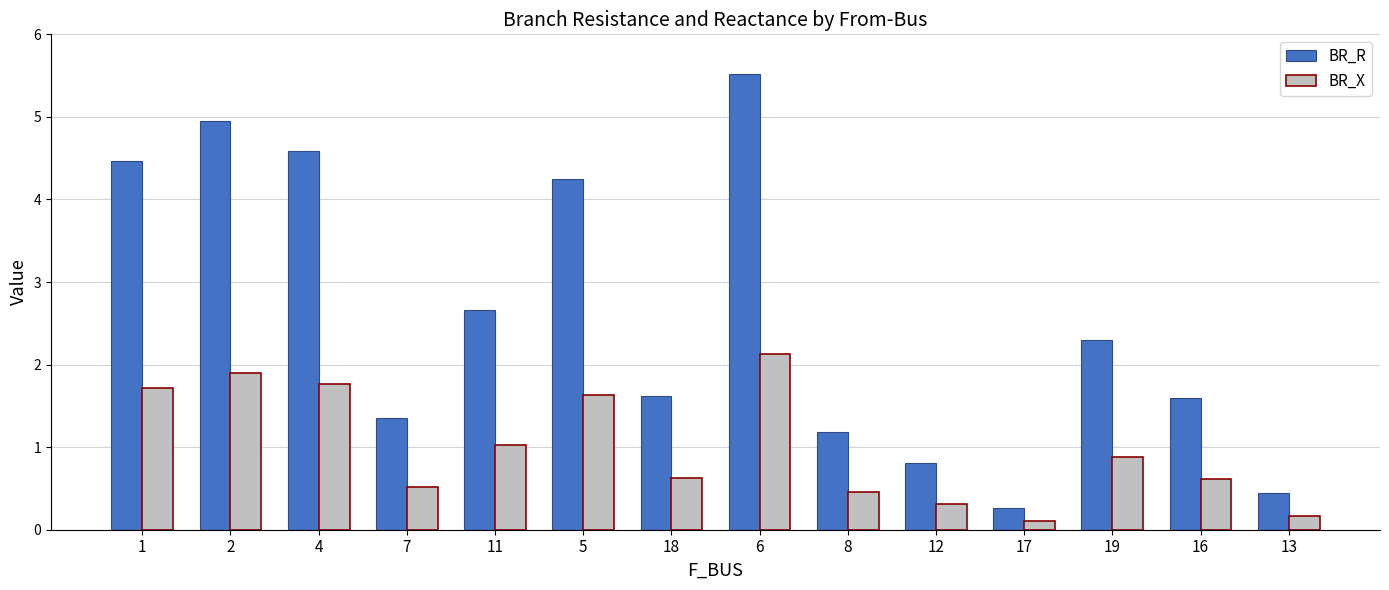

How many distinct data groups are displayed?

2